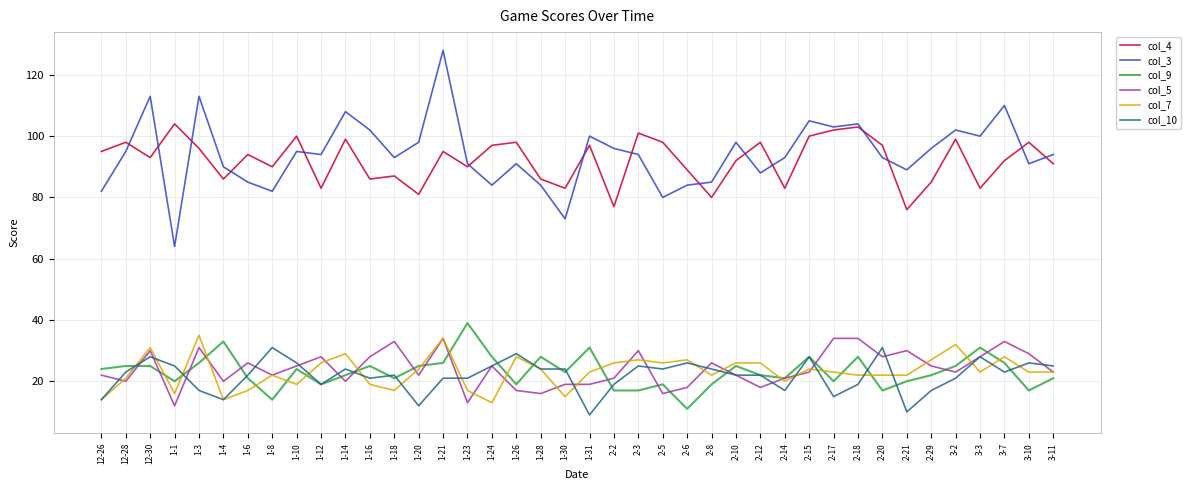

Which series ends up on top after the final intersection of col_10 and col_5?

col_10